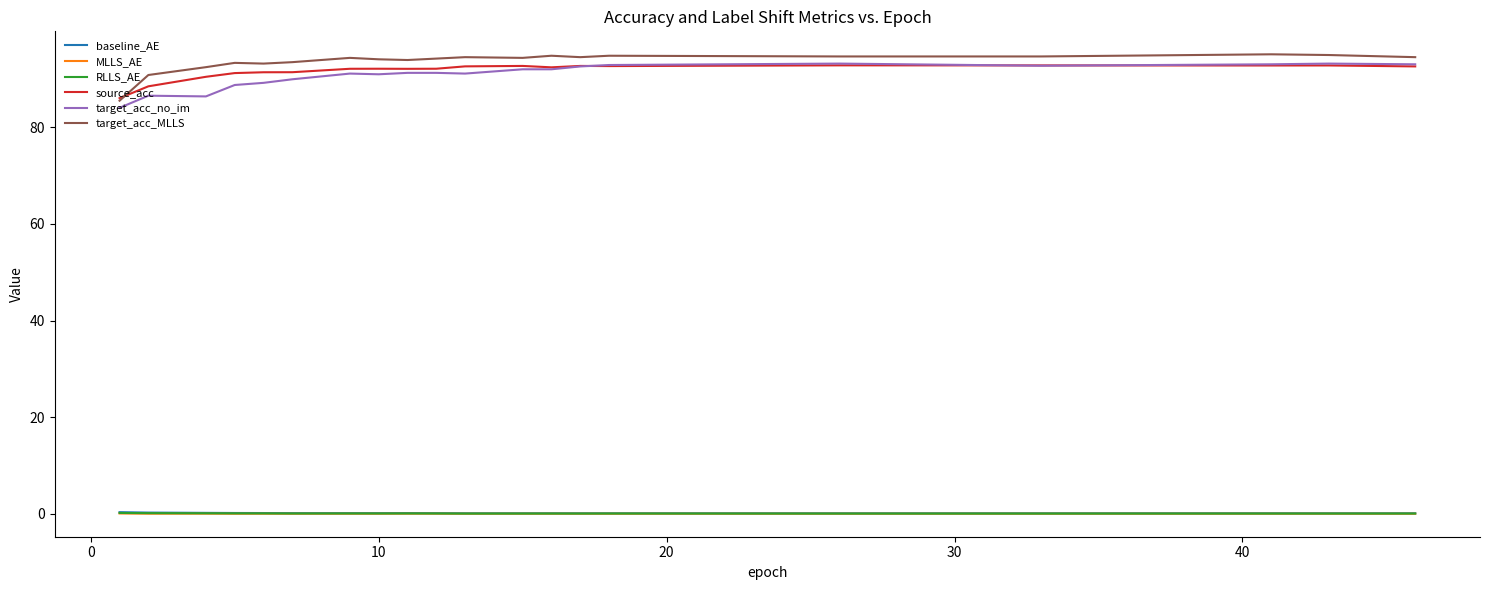

True or false: target_acc_no_im and baseline_AE intersect in this chart.

False